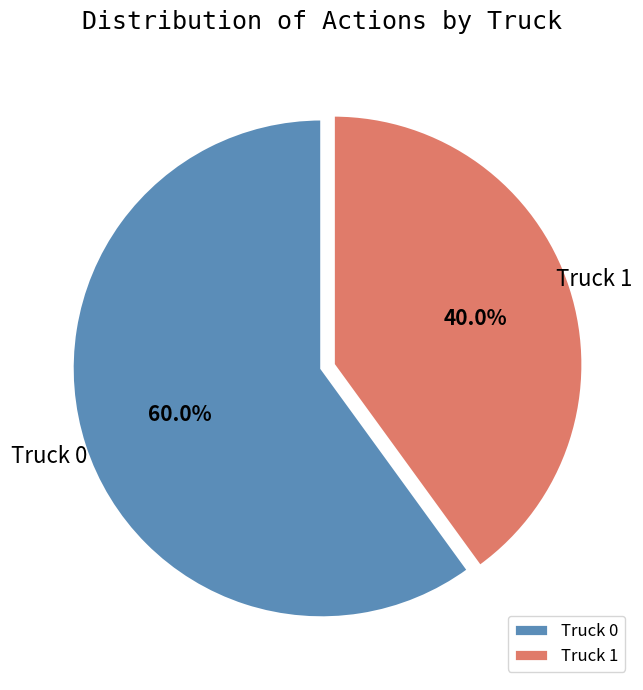

Between Truck 0 and Truck 1, which is larger?

Truck 0